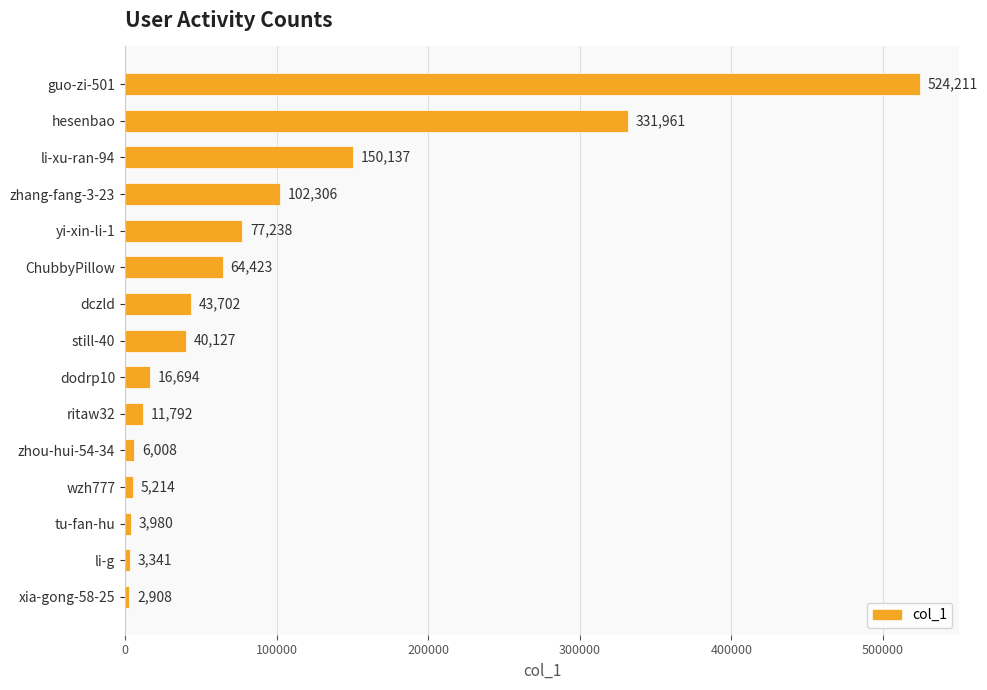

At which label is the value closest to 263559?

hesenbao